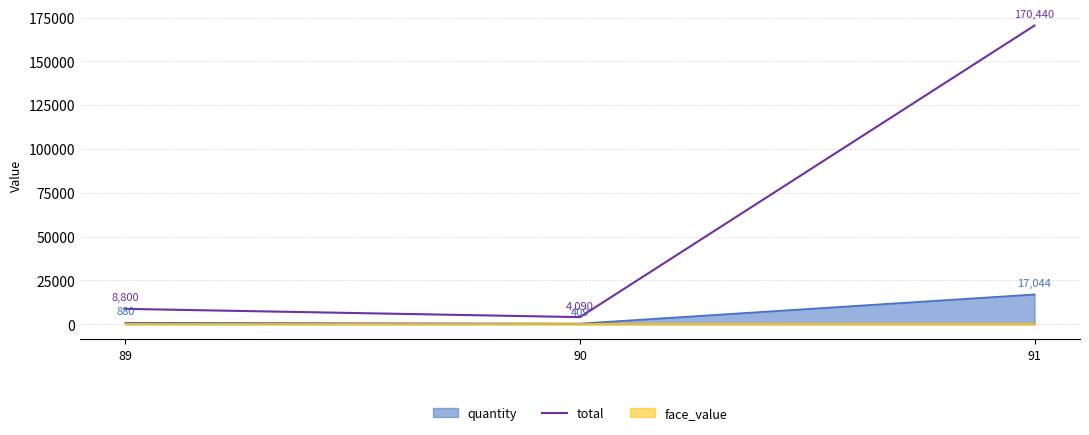

The value at 91 is 170440. True or false?

True